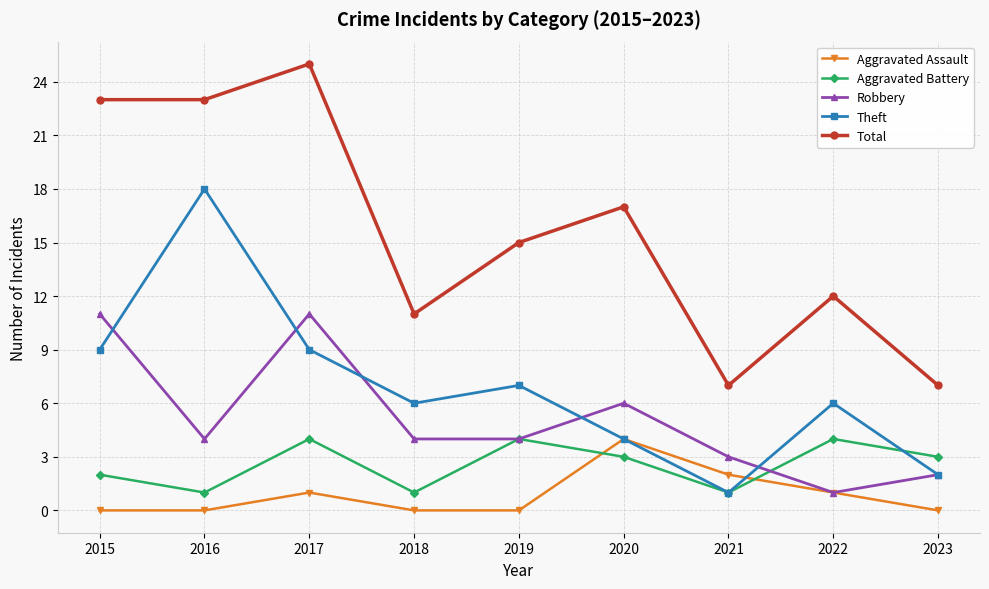

Where is the first local minimum for Robbery?

2016